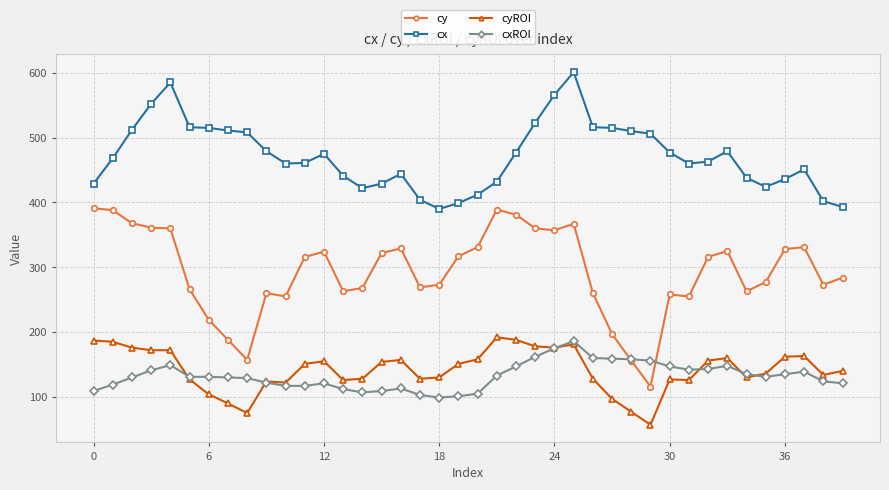

Count the number of data series in this chart.

4